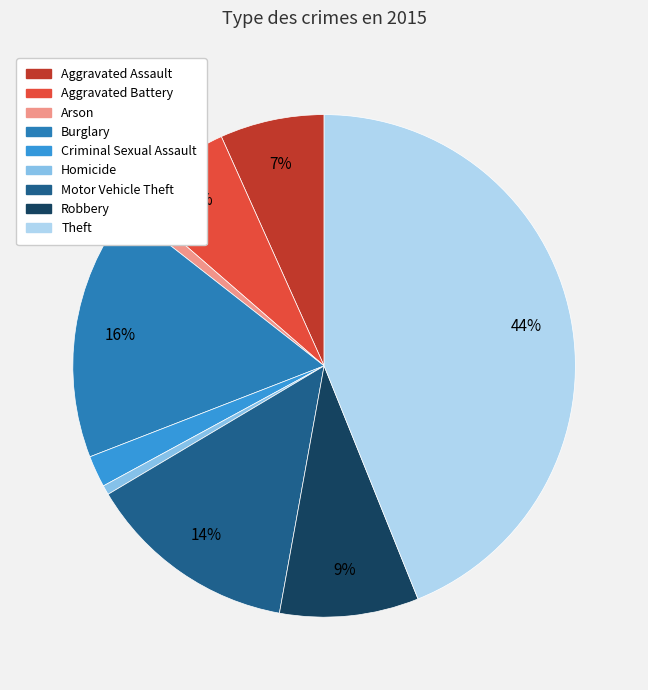

To the nearest percent, what percentage of the pie is Burglary?

16%